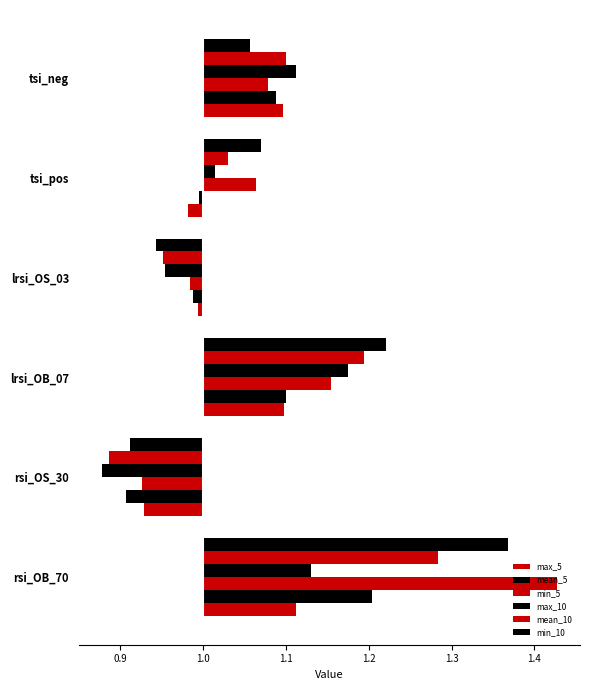

Is it true that max_10 equals -0.2 at rsi_OS_30?

False